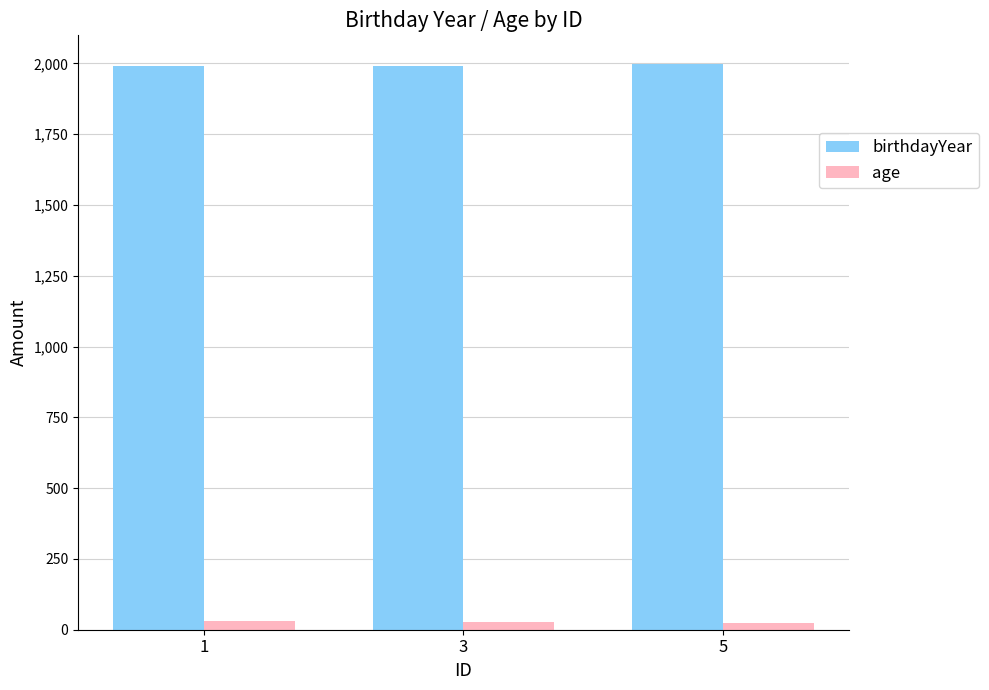

What is the minimum value for age?

22